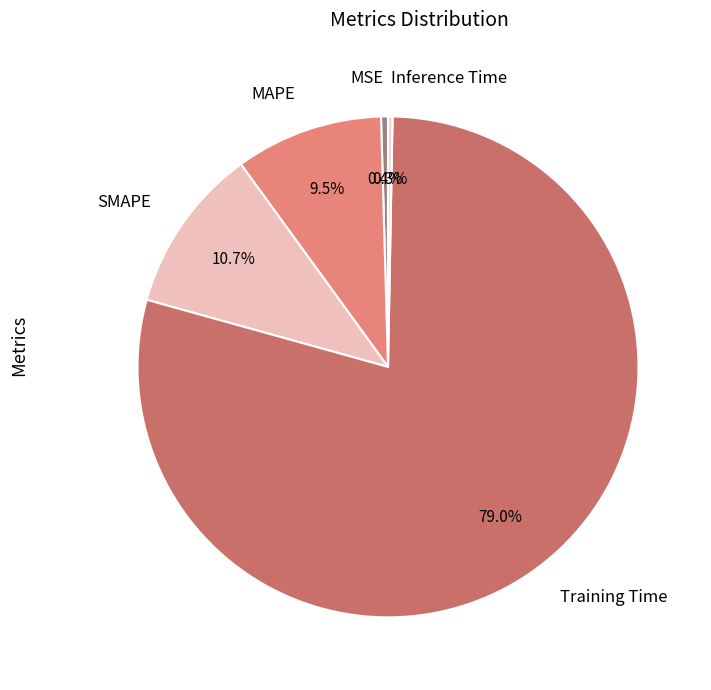

Is the sum of Inference Time and SMAPE greater than half?

No